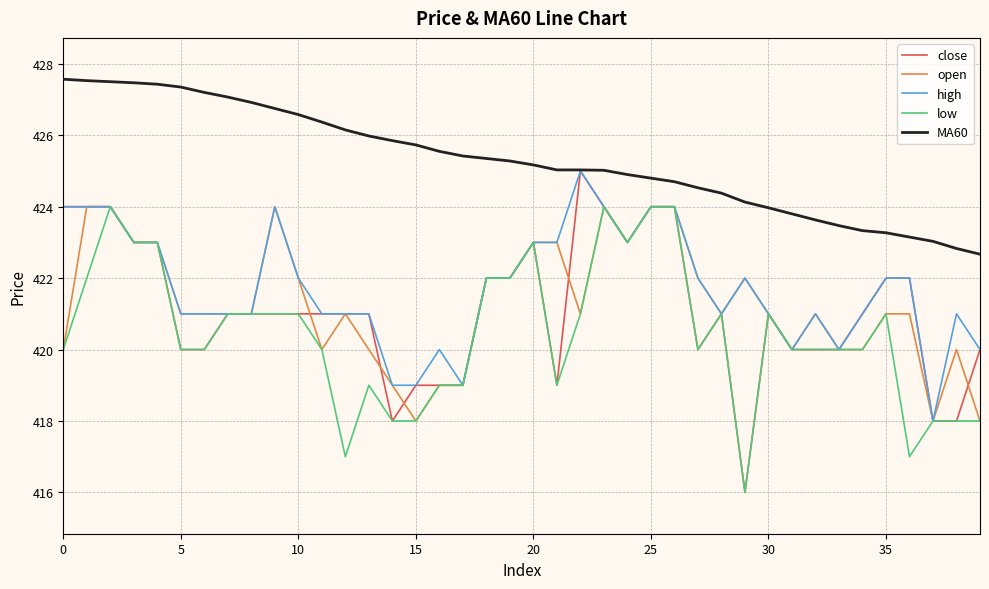

Which series has the largest range (max minus min)?

close